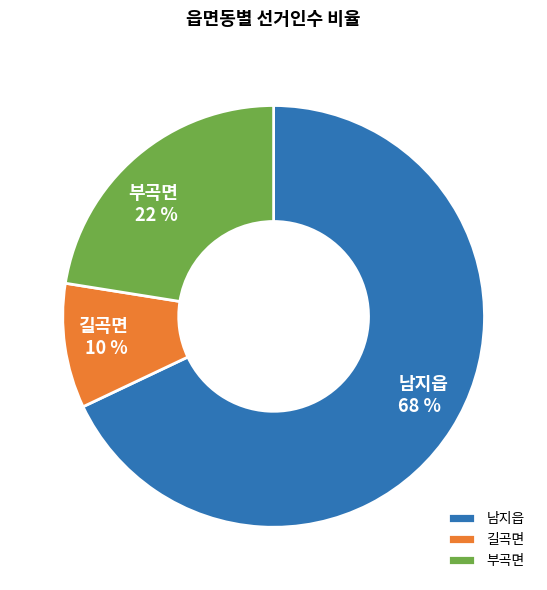

Between 남지읍 and 부곡면, which is larger?

남지읍